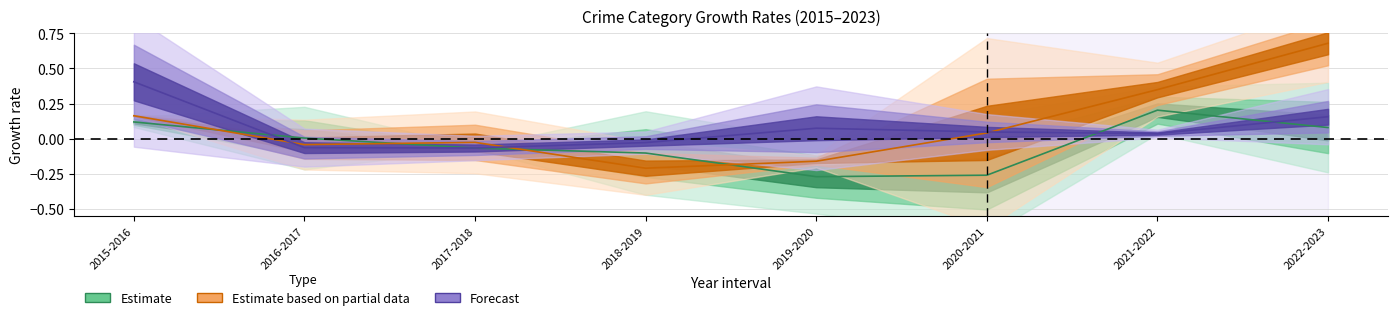

Does the chart display data point markers on the line(s)?

No